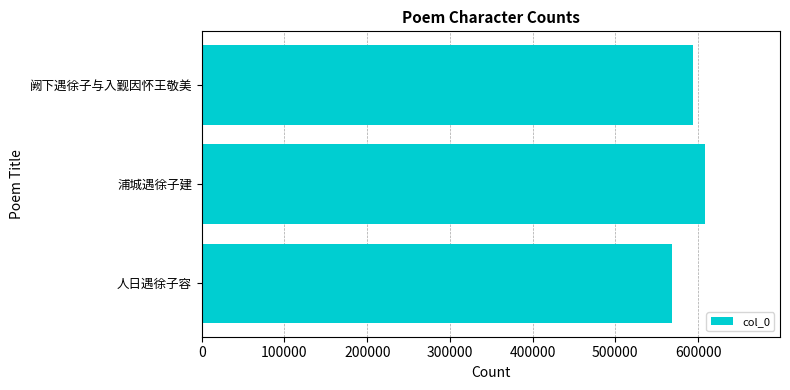

The value at 浦城遇徐子建 is 607936. True or false?

True